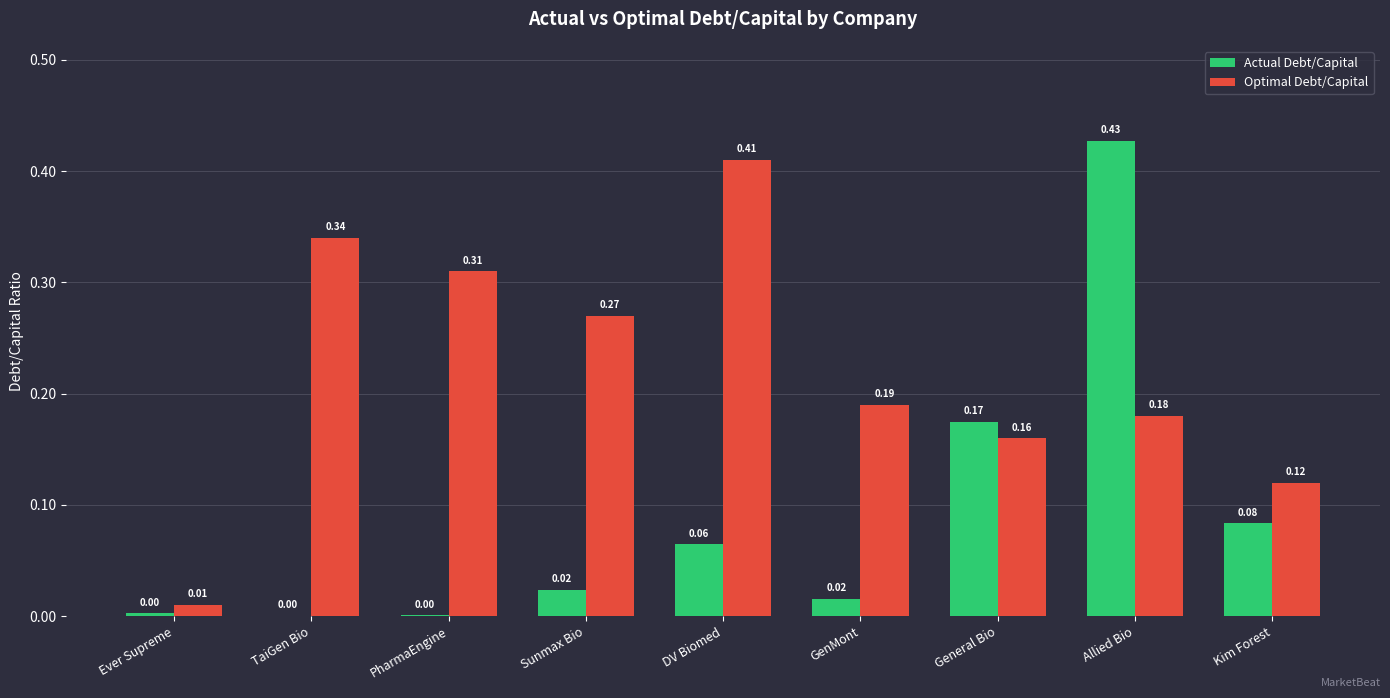

Which series changed the most between PharmaEngine and Allied Bio?

Actual Debt/Capital